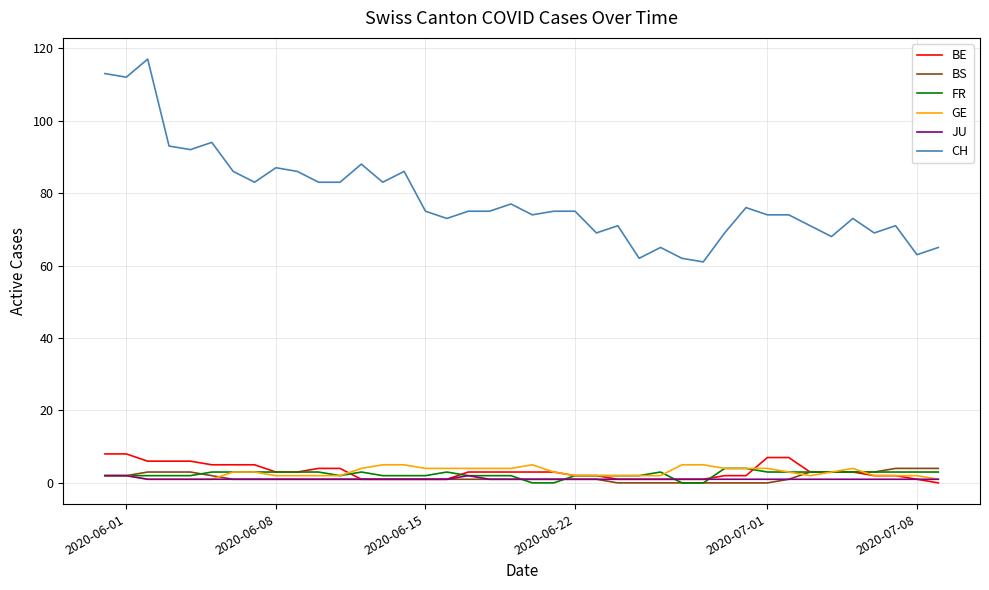

True or false: CH and FR cross at least once.

False